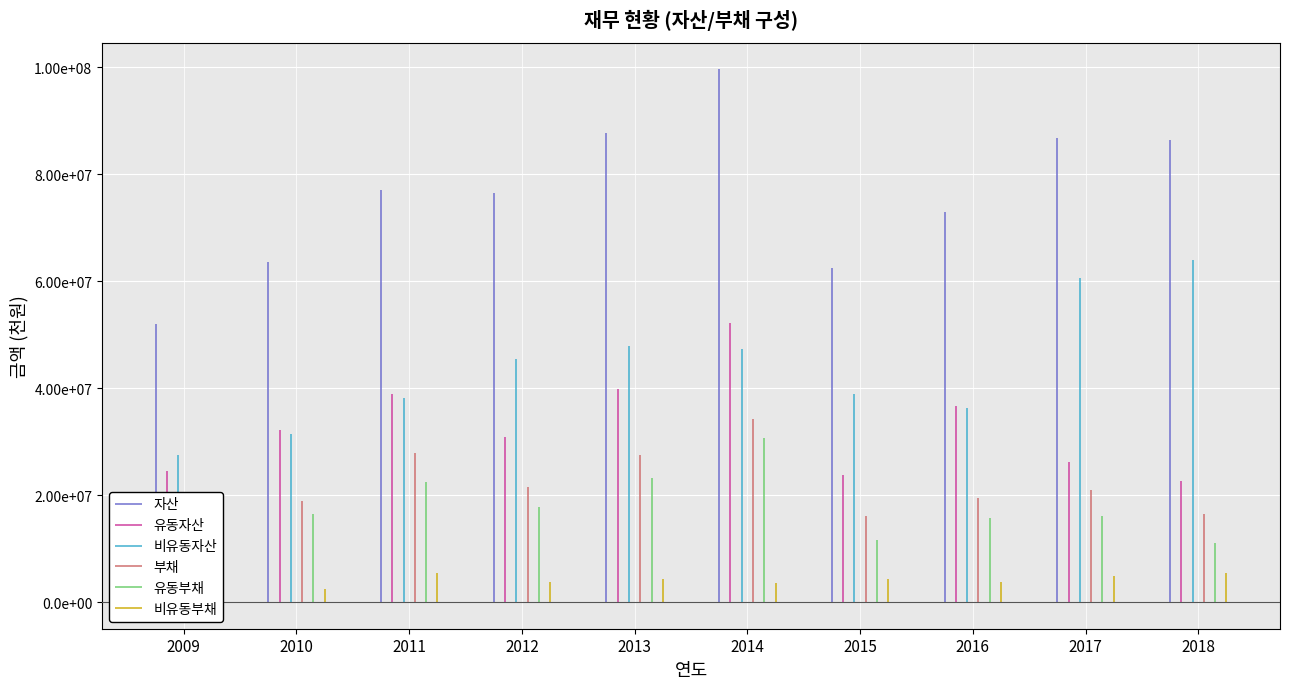

List the labels in order of 유동자산 value, largest first.

2014, 2013, 2011, 2016, 2010, 2012, 2017, 2009, 2015, 2018